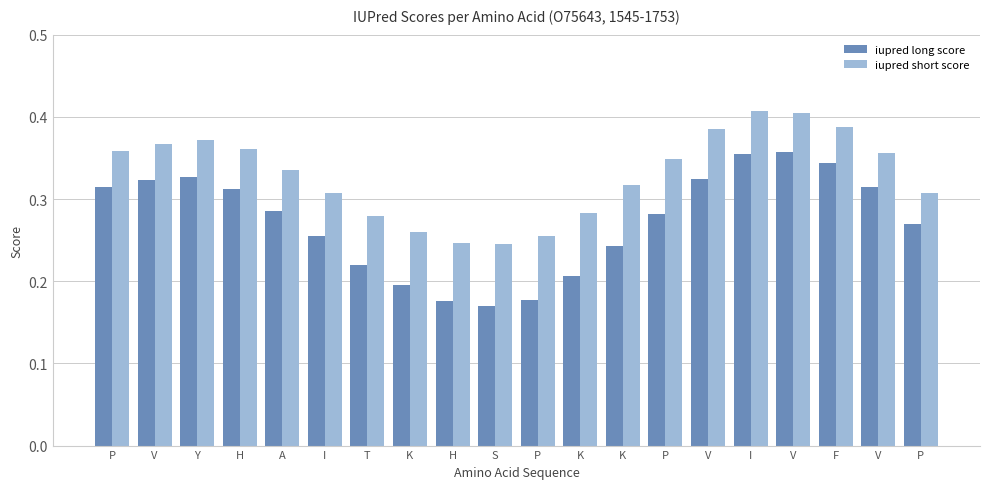

The value of iupred short score at V is 0.4. True or false?

True